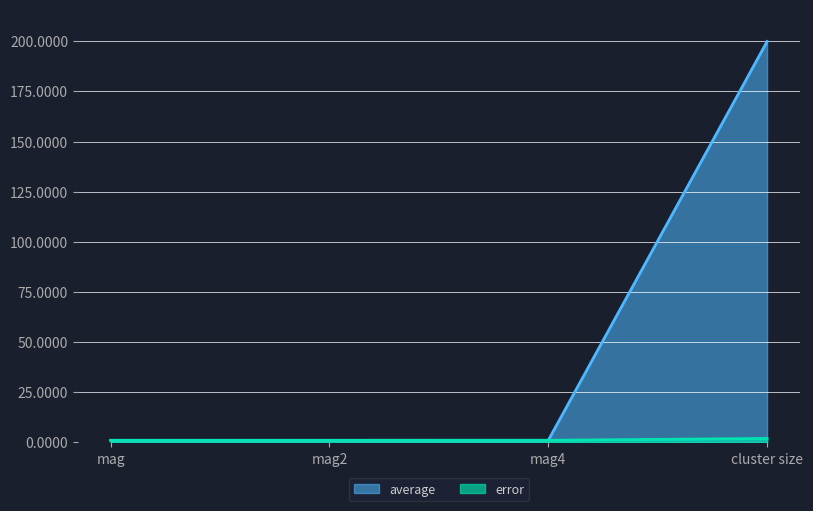

Reading right to left, what are all the values shown in this chart?

average: cluster size=199.9	mag4=1.0	mag2=1.0	mag=1.0
error: cluster size=1.9	mag4=1.0	mag2=1.0	mag=1.0